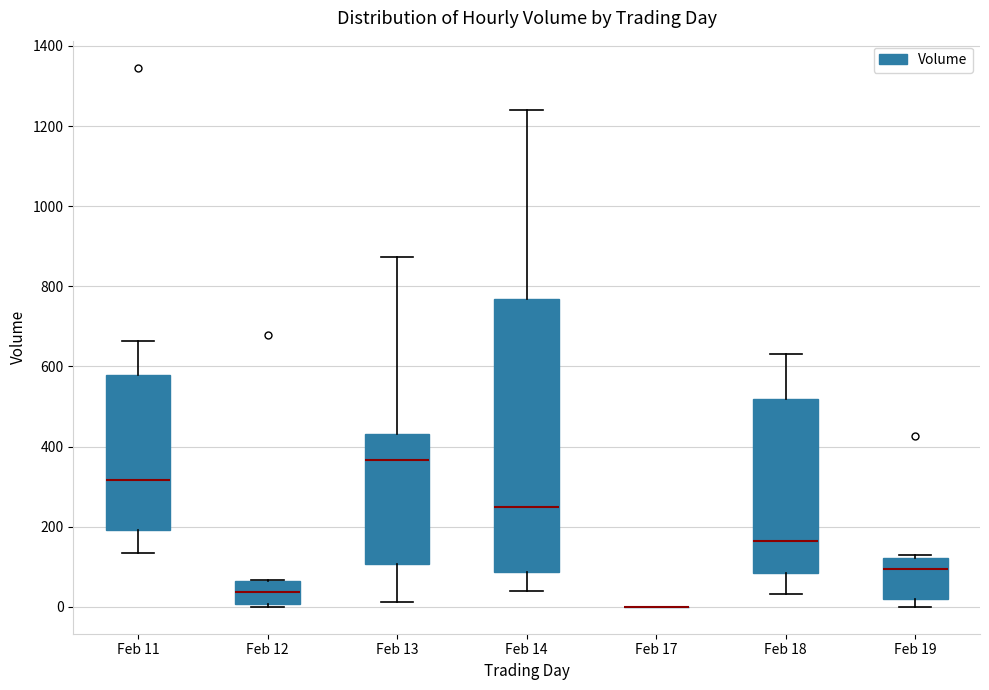

Which box is the tallest, from its lower edge to its upper edge?

Feb 14